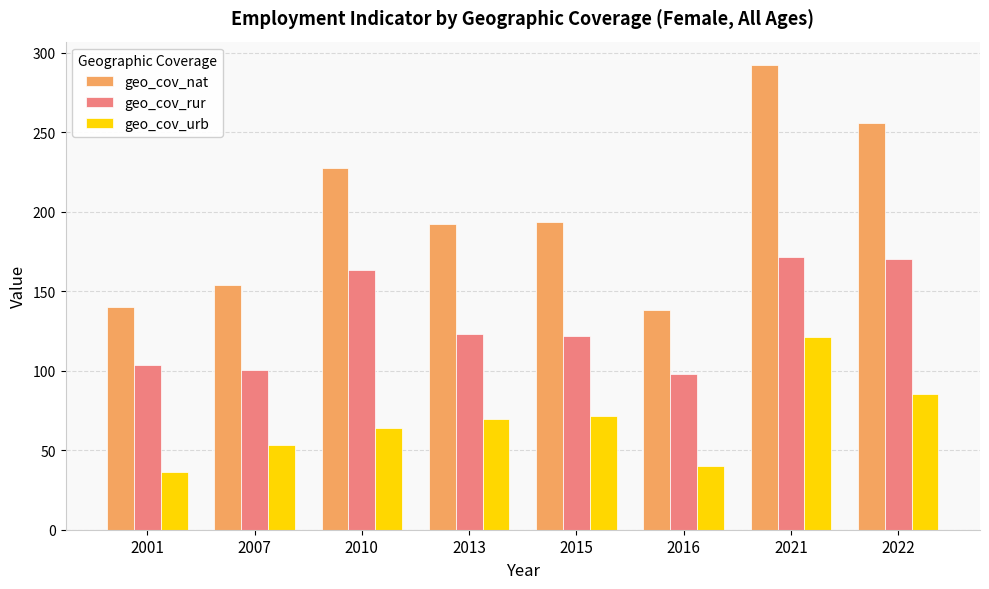

Between 2007 and 2013, which series saw the biggest shift?

geo_cov_nat